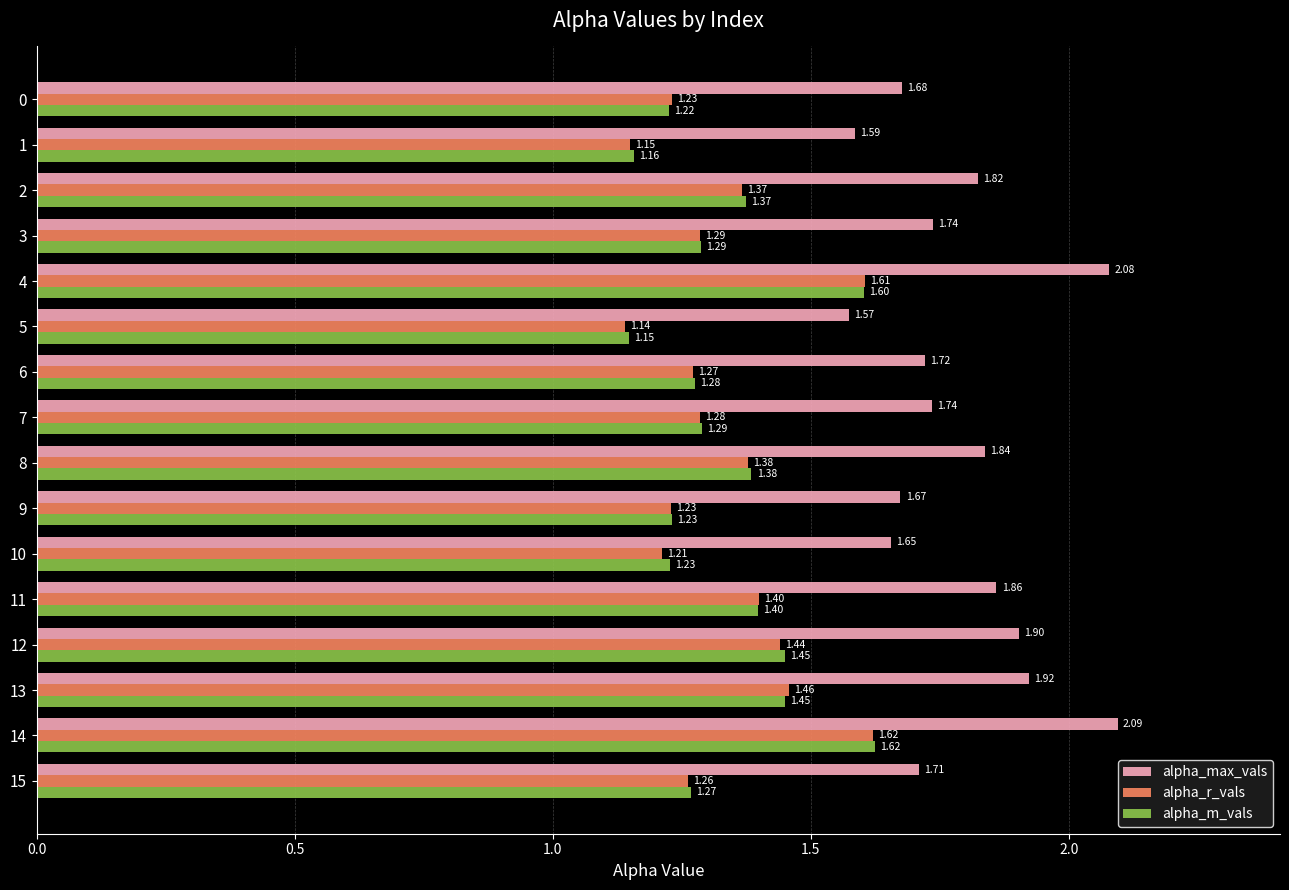

What is the difference between the highest and lowest values at 9?

0.4